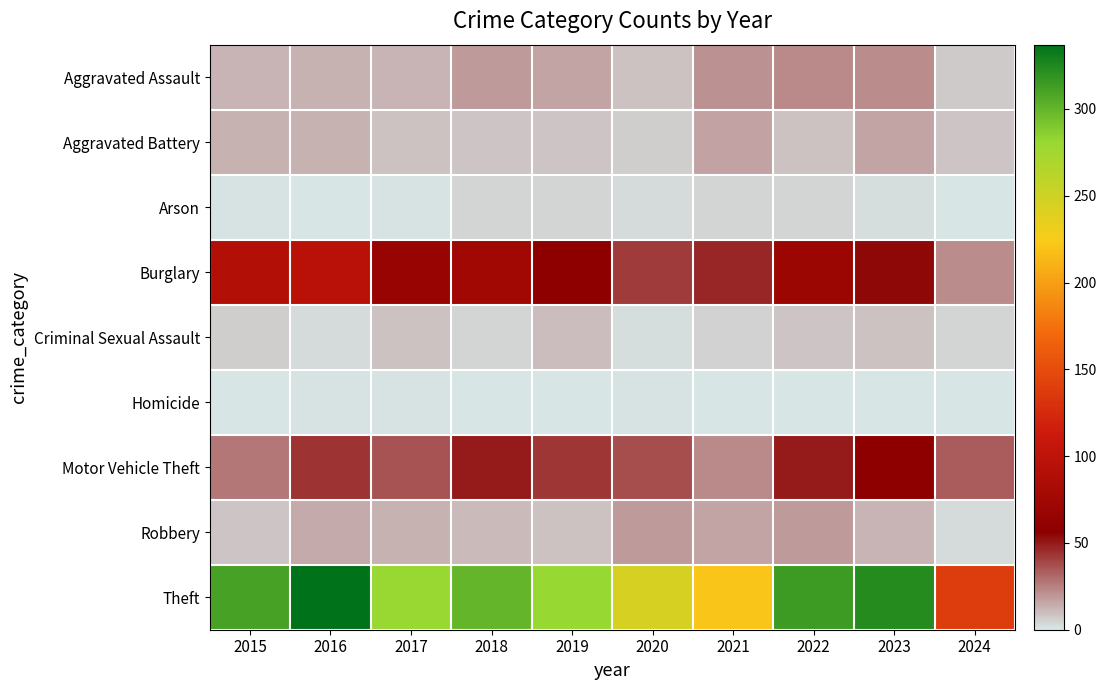

Between 2021 and 2020, which is larger?

2021